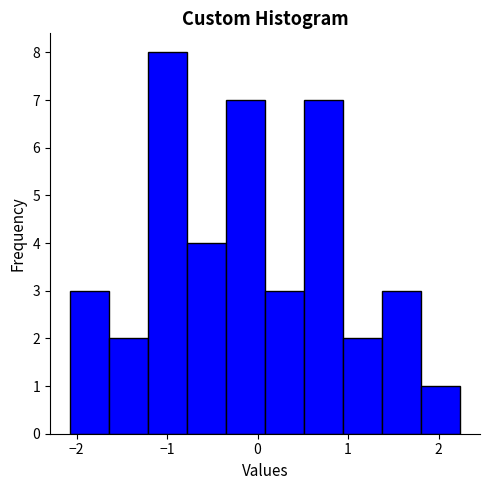

How tall is the bar that spans -0.4 to 0.1 on the x-axis? Neither the bar edges nor the heights are printed on the chart, so give them approximately, as read against the axes.

7